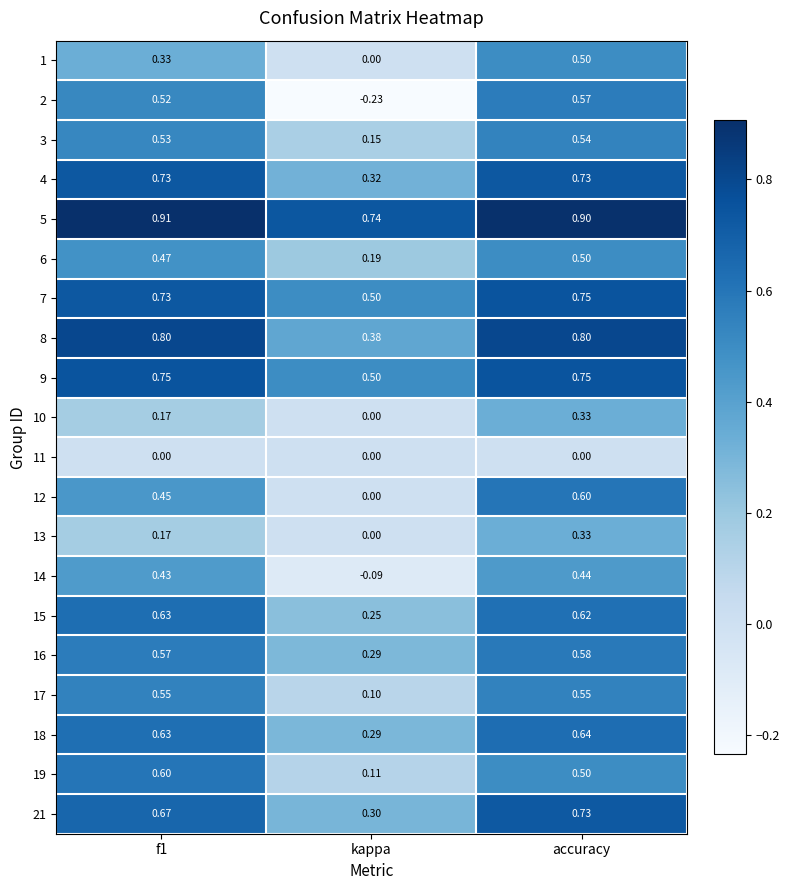

At which label does 16 reach its minimum?

kappa